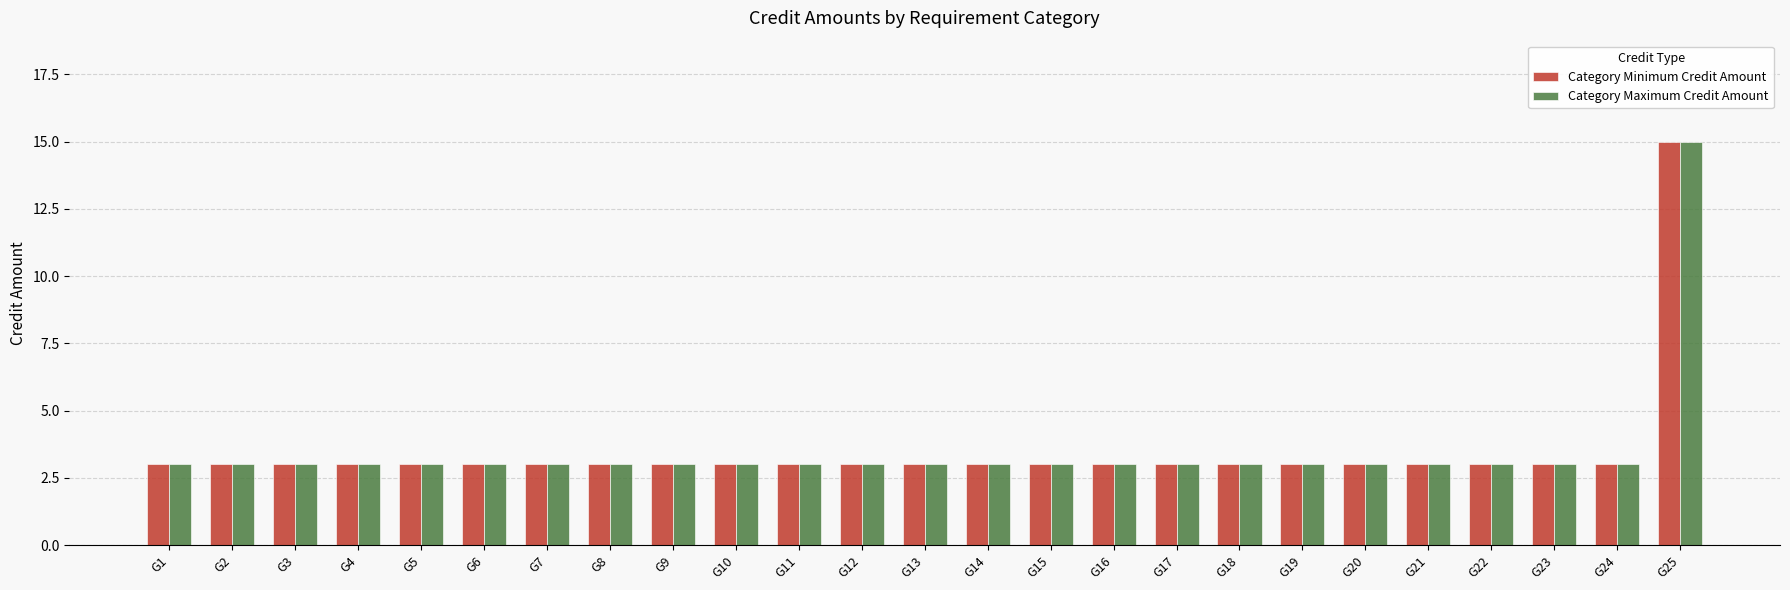

At which category is the sum across all series the highest?

G25